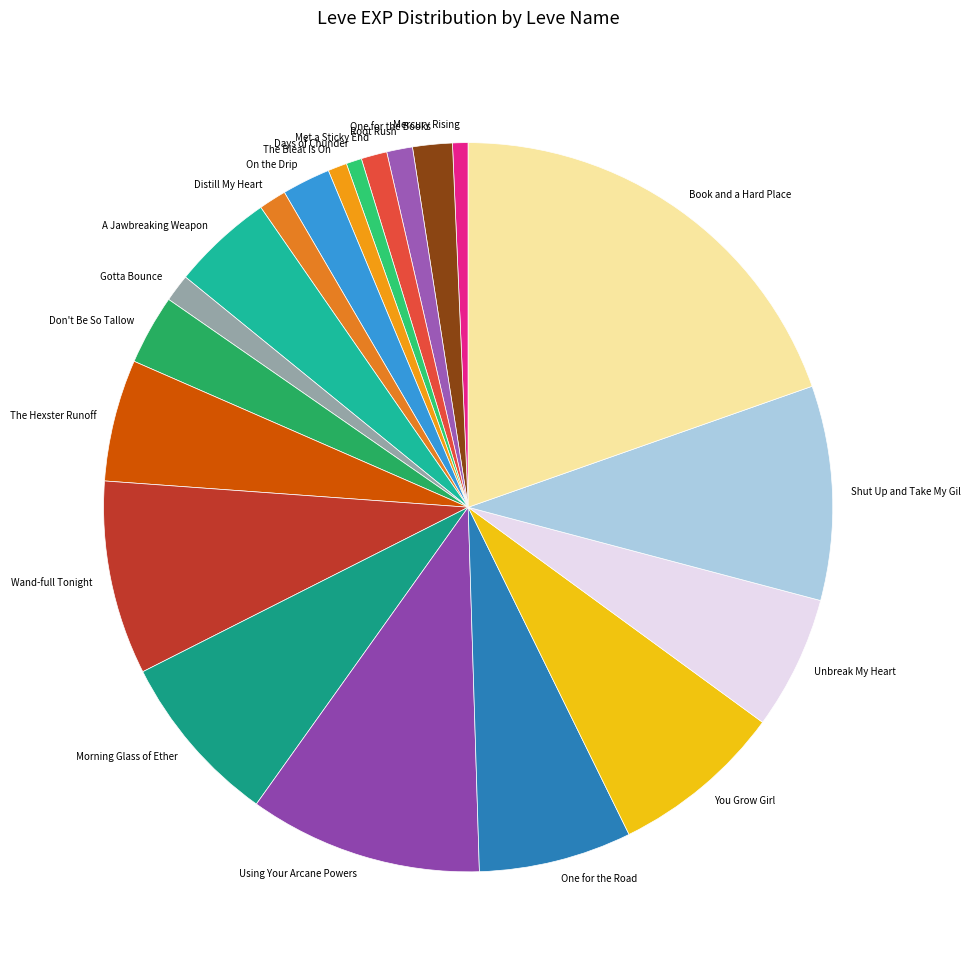

The The Bleat Is On slice represents 1% of the pie. True or false?

True